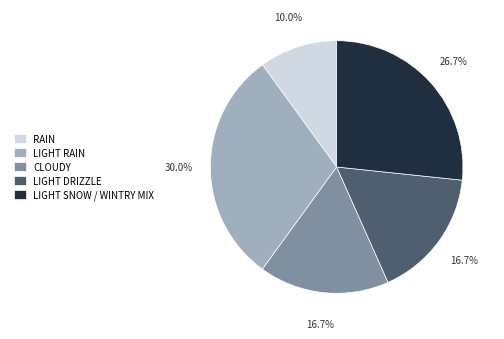

How many slices are in this pie chart?

5